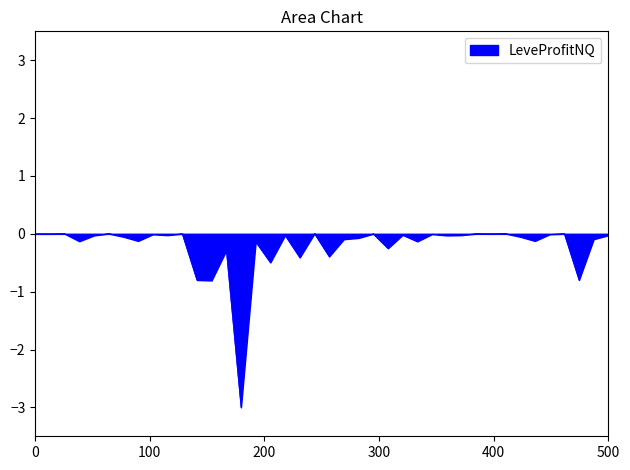

Does the chart display data point markers on the line(s)?

No